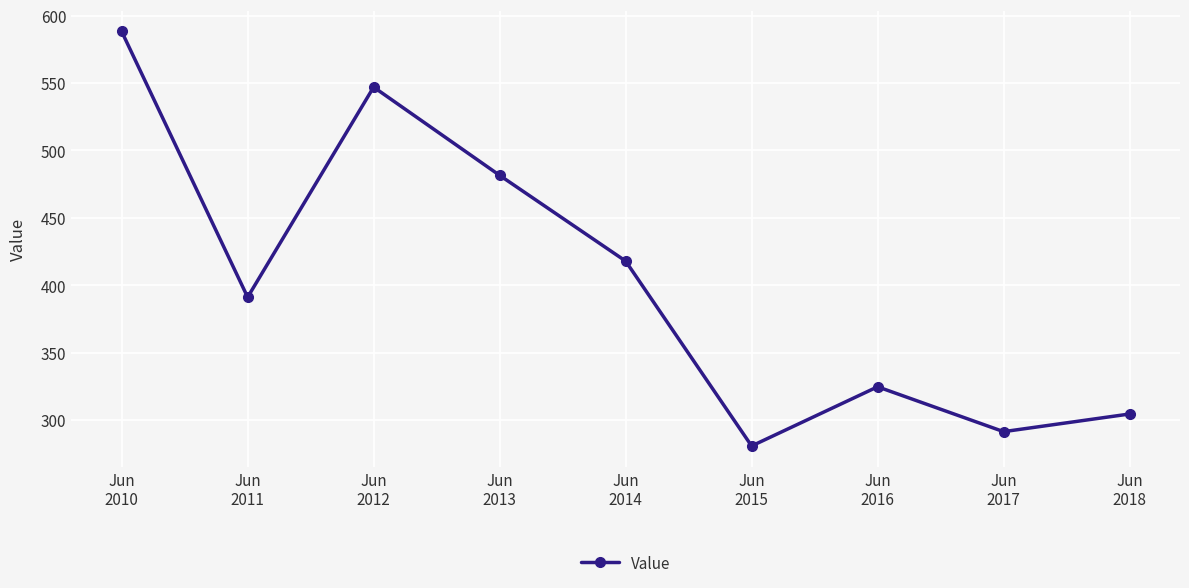

What is the difference between the second highest and second lowest values?

255.6